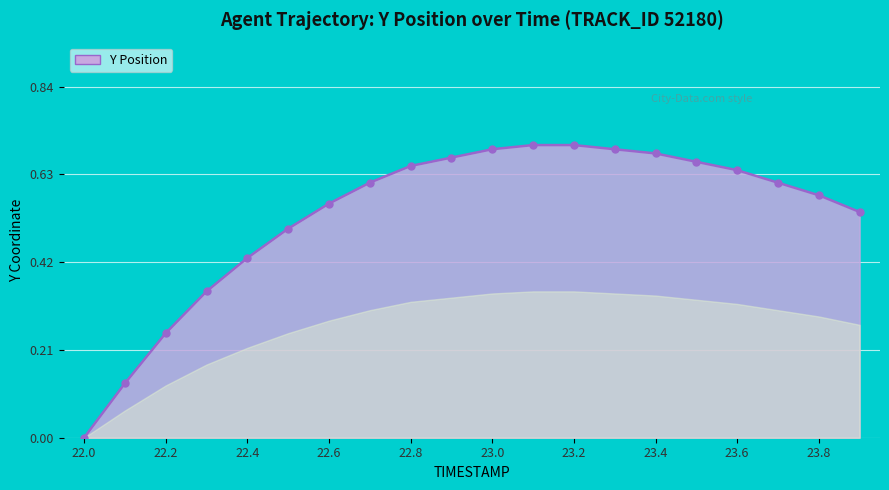

At which category does the chart reach its minimum across all series?

22.0